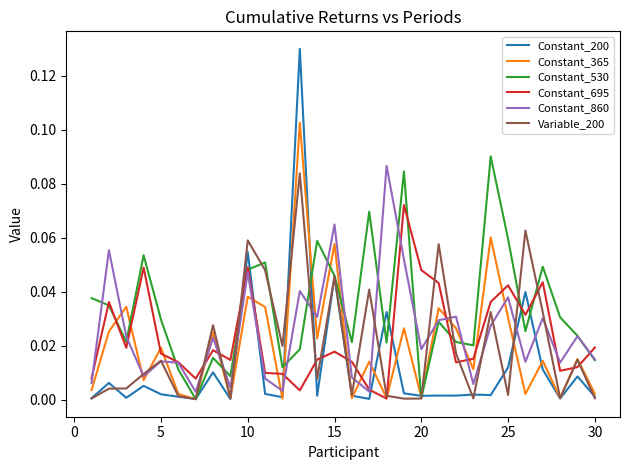

How many interior local valleys does the Constant_365 series have?

11